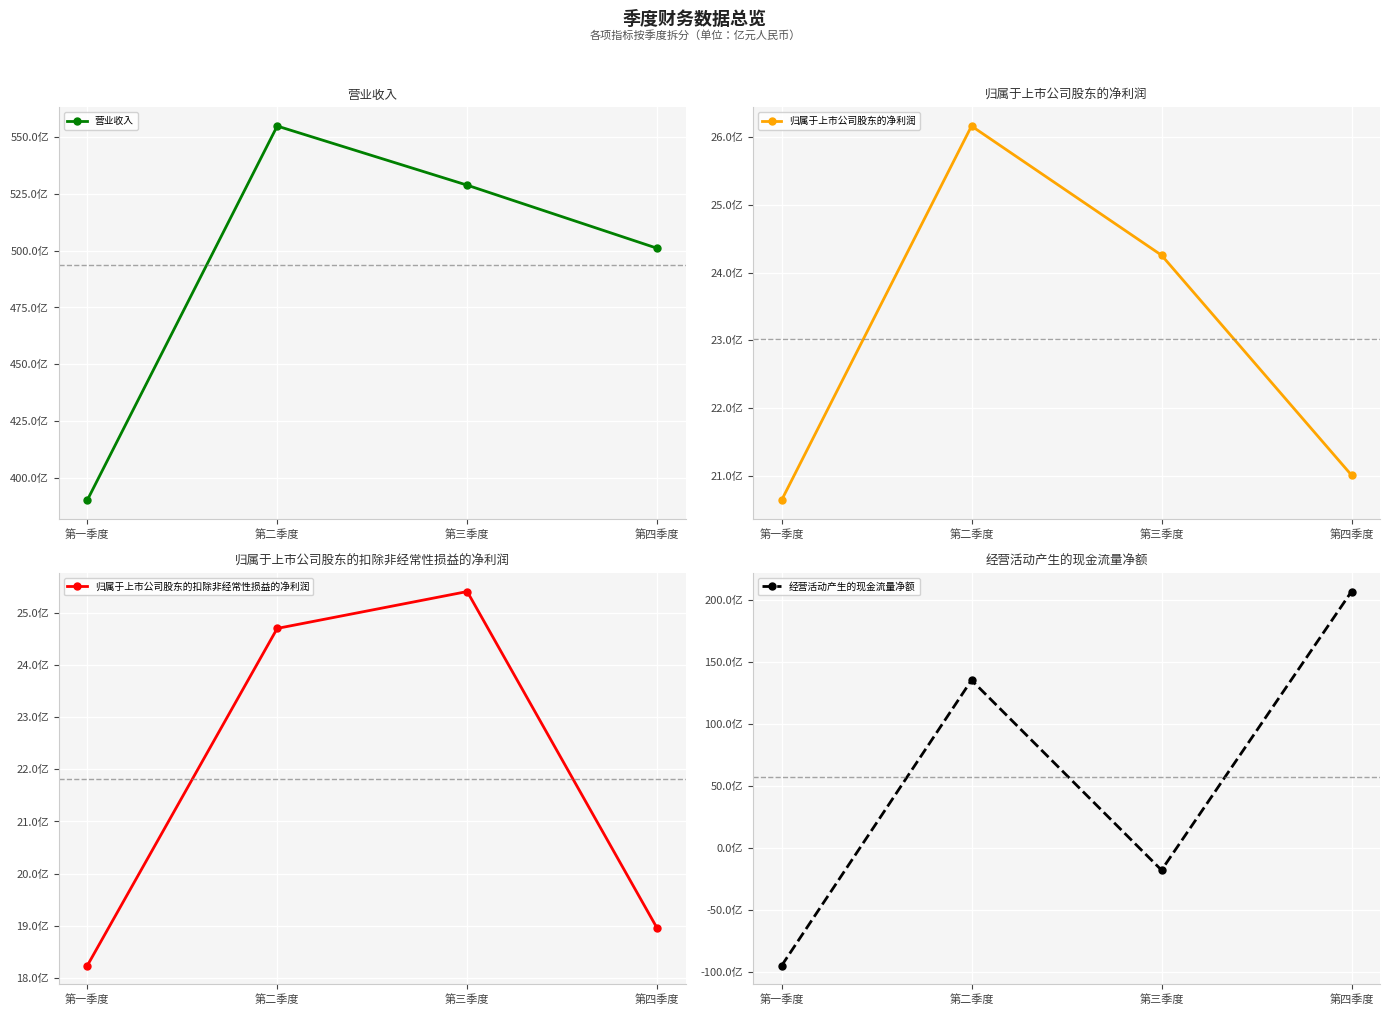

Which series changed the most between 第一季度 and 第三季度?

营业收入